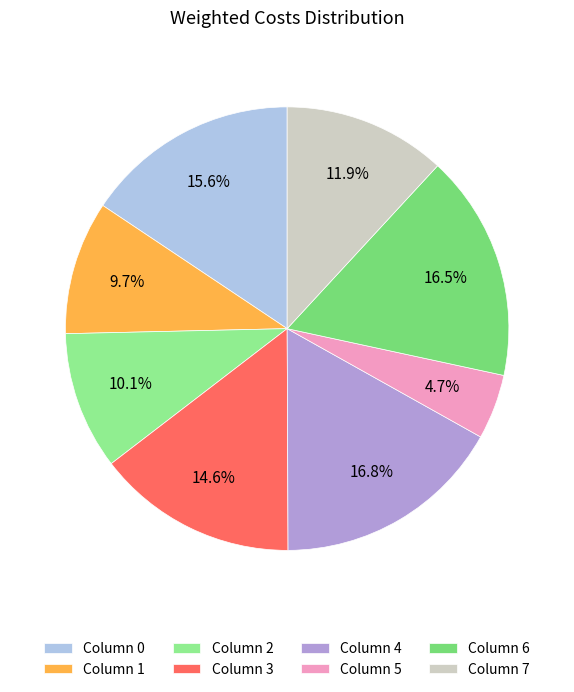

How many segments does this pie chart have?

8